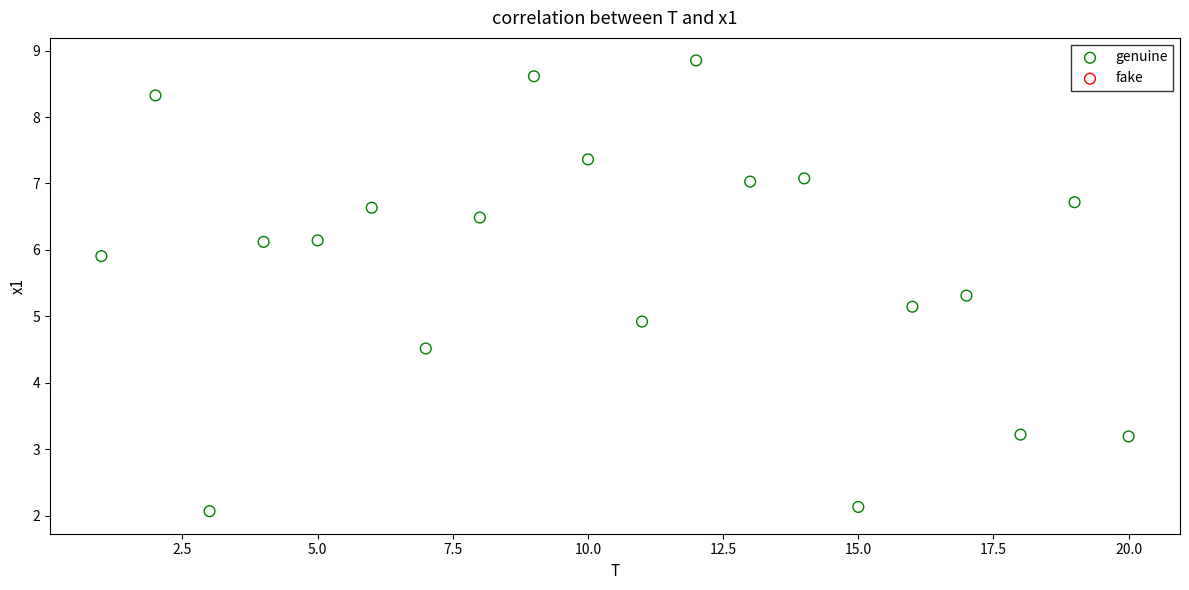

What is the range of Y values (max minus min)?

6.8